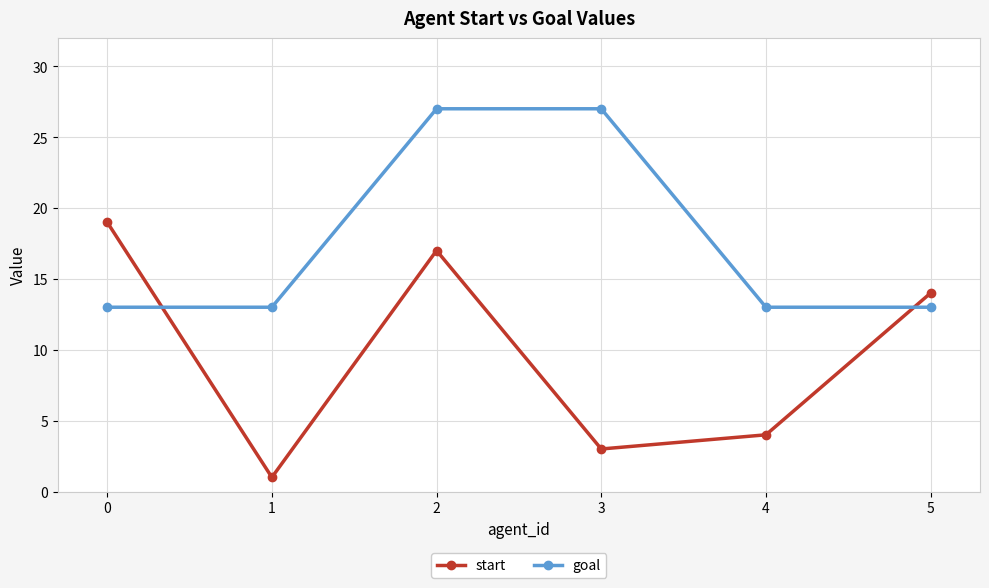

Which series has the widest spread of values?

start